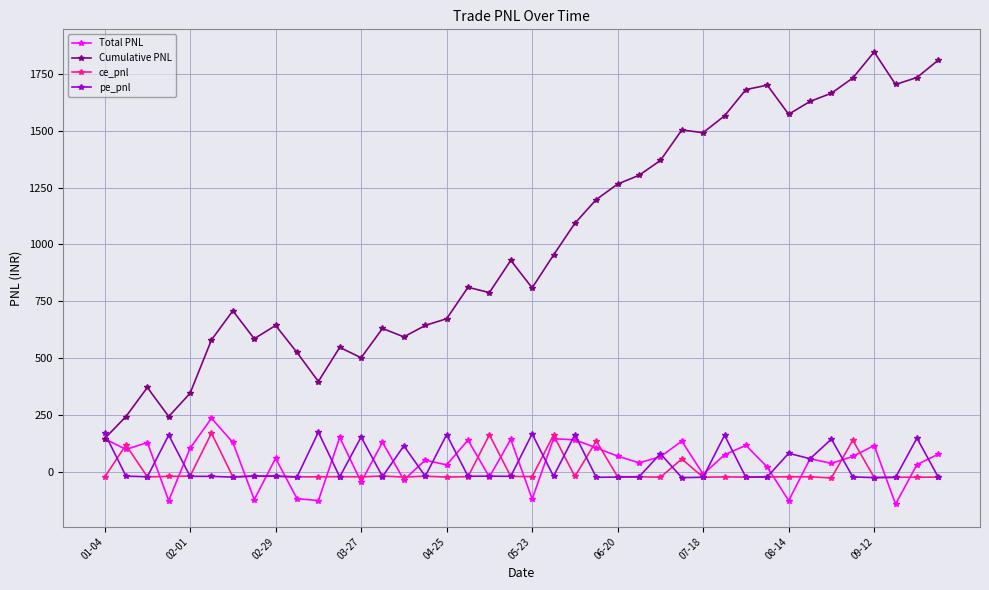

Which series has the widest spread of values?

Cumulative PNL